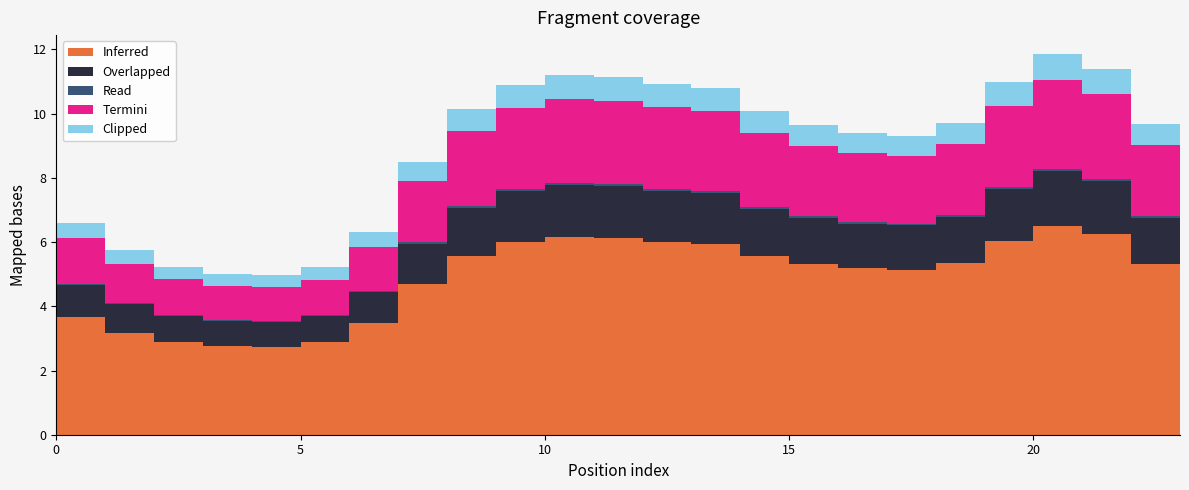

Reading left to right, transcribe all the data shown in this chart.

Inferred: 0=3.7	1=3.2	2=2.9	3=2.8	4=2.7	5=2.9	6=3.5	7=4.7	8=5.6	9=6.0	10=6.1	11=6.1	12=6.0	13=5.9	14=5.6	15=5.3	16=5.2	17=5.1	18=5.3	19=6.0	20=6.5	21=6.2	22=5.3	23=4.4
Overlapped: 0=1.0	1=0.9	2=0.8	3=0.8	4=0.8	5=0.8	6=1.0	7=1.3	8=1.5	9=1.6	10=1.6	11=1.6	12=1.6	13=1.6	14=1.5	15=1.4	16=1.4	17=1.4	18=1.4	19=1.6	20=1.7	21=1.7	22=1.4	23=1.2
Read: 0=0.0	1=0.0	2=0.0	3=0.0	4=0.0	5=0.0	6=0.0	7=0.0	8=0.1	9=0.1	10=0.1	11=0.1	12=0.1	13=0.1	14=0.1	15=0.1	16=0.1	17=0.1	18=0.1	19=0.1	20=0.1	21=0.1	22=0.1	23=0.0
Termini: 0=1.4	1=1.2	2=1.1	3=1.1	4=1.1	5=1.1	6=1.4	7=1.9	8=2.3	9=2.5	10=2.6	11=2.6	12=2.5	13=2.5	14=2.3	15=2.2	16=2.1	17=2.1	18=2.2	19=2.5	20=2.8	21=2.7	22=2.2	23=1.8
Clipped: 0=0.5	1=0.4	2=0.4	3=0.4	4=0.4	5=0.4	6=0.4	7=0.6	8=0.7	9=0.7	10=0.8	11=0.7	12=0.7	13=0.7	14=0.7	15=0.6	16=0.6	17=0.6	18=0.7	19=0.7	20=0.8	21=0.8	22=0.6	23=0.5